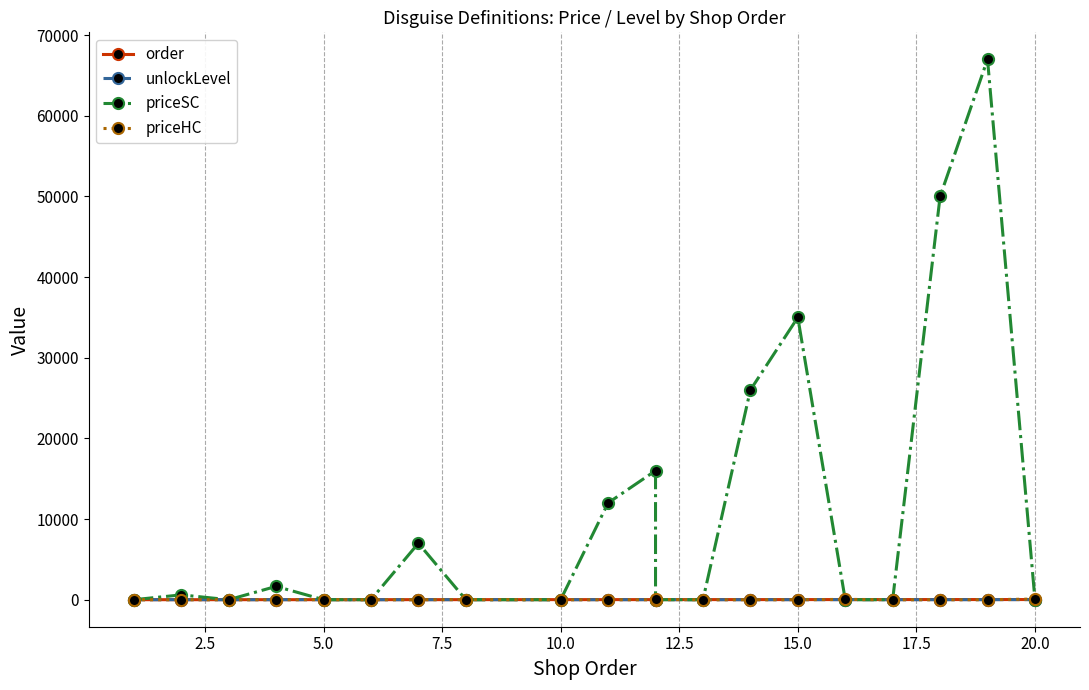

What is the lowest value of the order series?

1